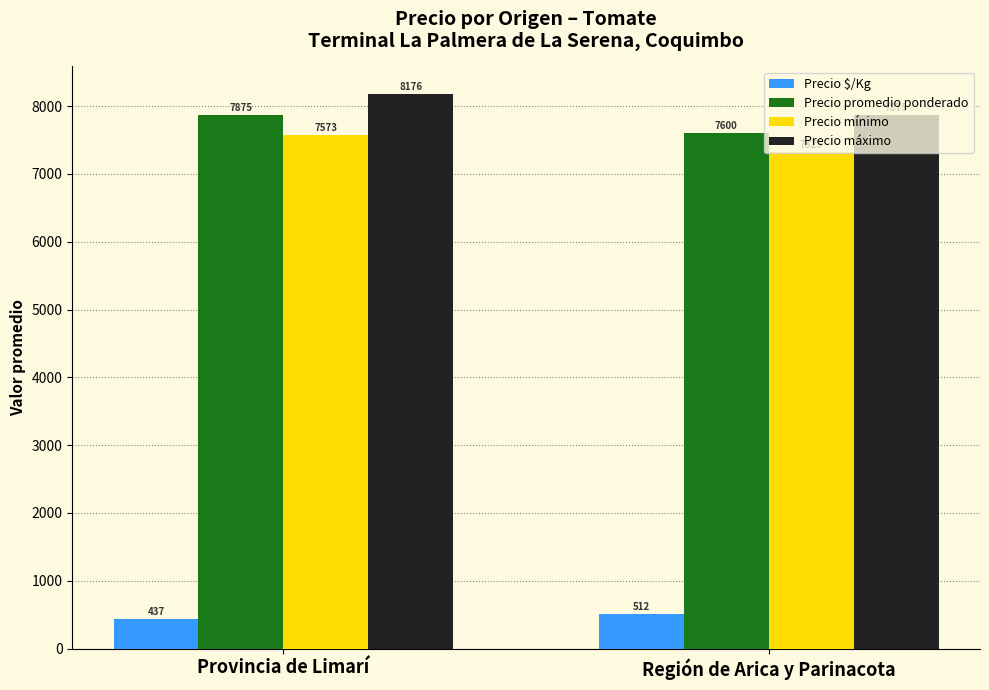

What is the average value of the Precio promedio ponderado series?

7737.5